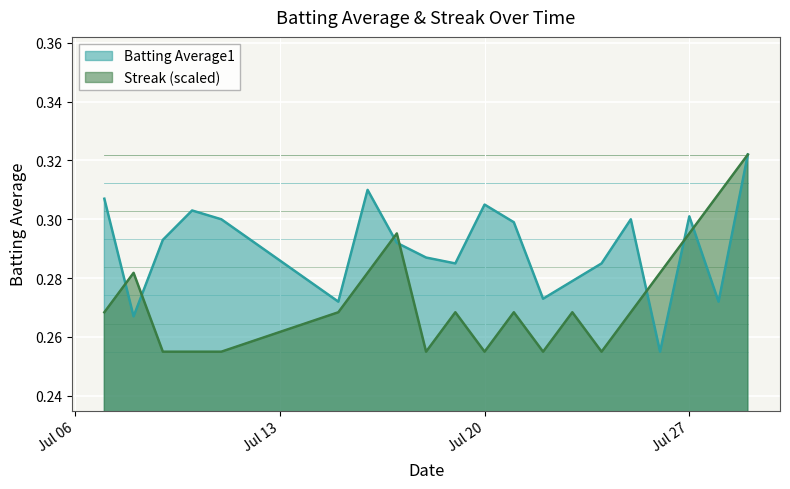

What is the value of the Batting Average1 point at the 14th from the left?

0.3